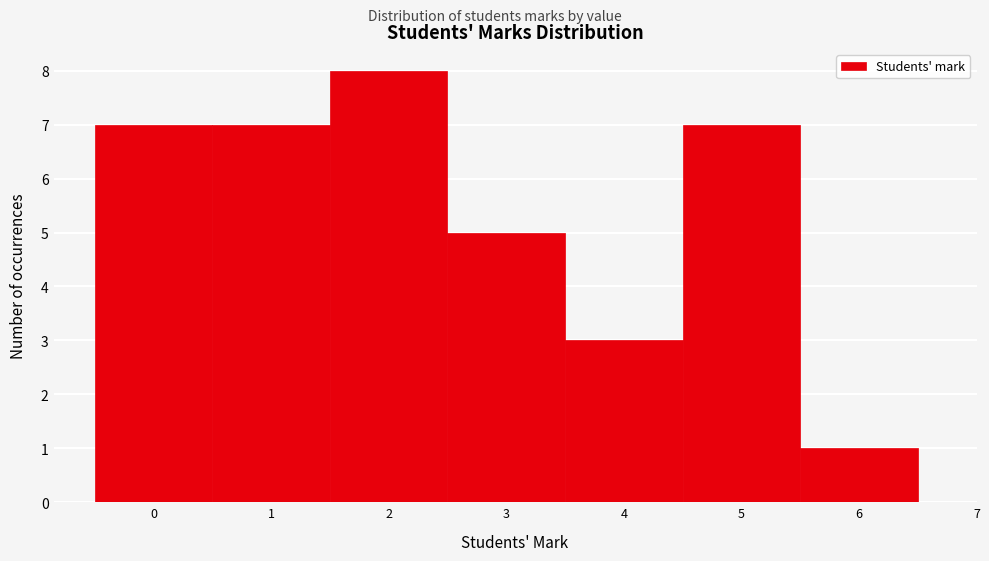

How tall is the bar that spans 1.5 to 2.5 on the x-axis? The values are not printed on the chart, so give them approximately, as read against the axis.

8